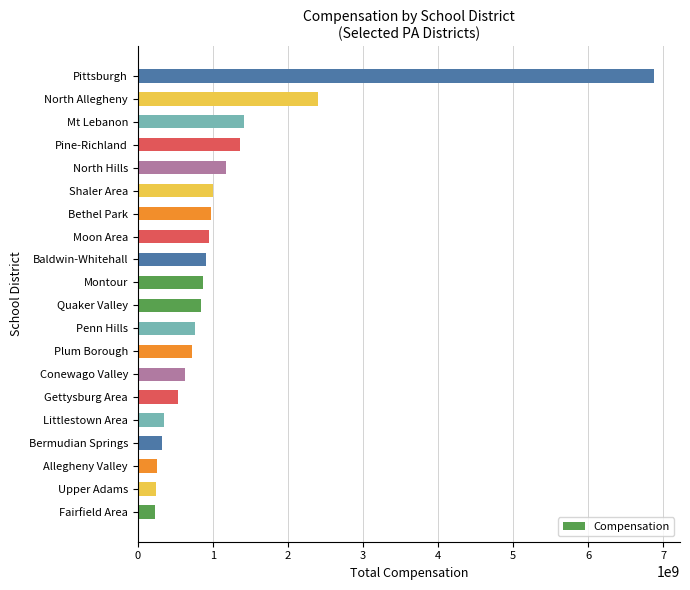

Approximately how many times larger is the value at Bermudian Springs compared to Fairfield Area?

1.4